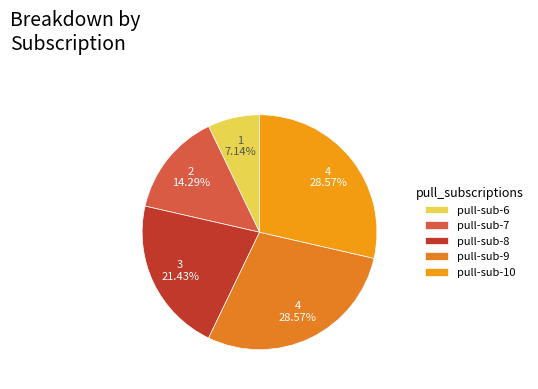

What is the largest slice in the pie chart?

pull-sub-9